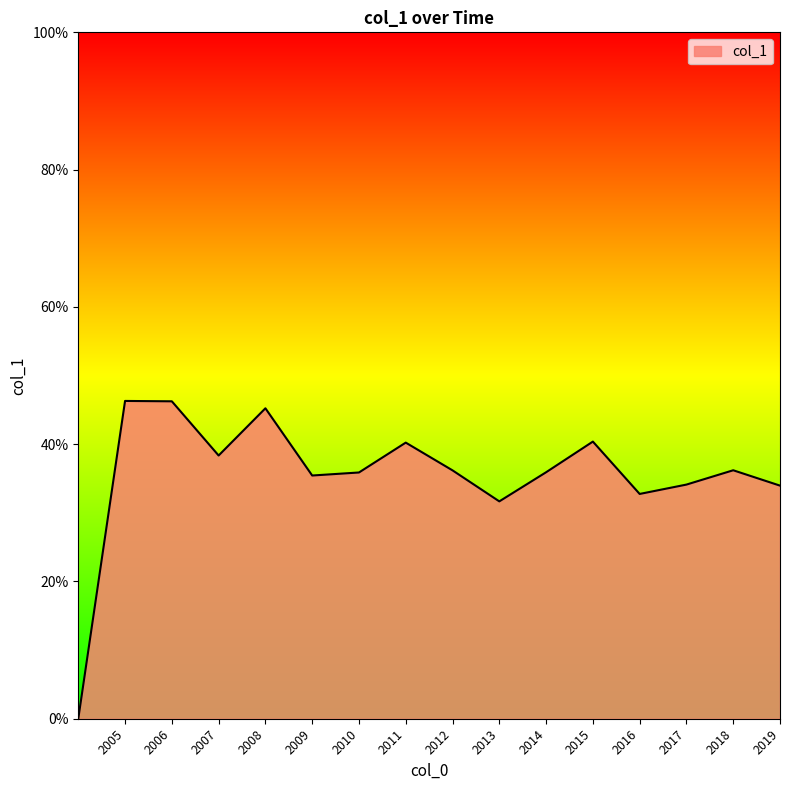

Is this an area chart (filled region under the line)?

Yes